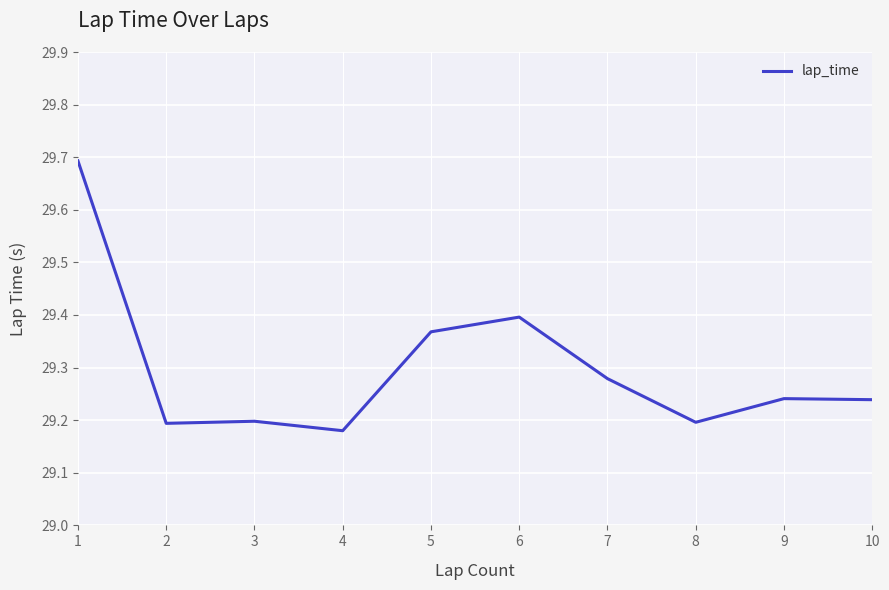

What is the maximum value shown in the chart?

29.7